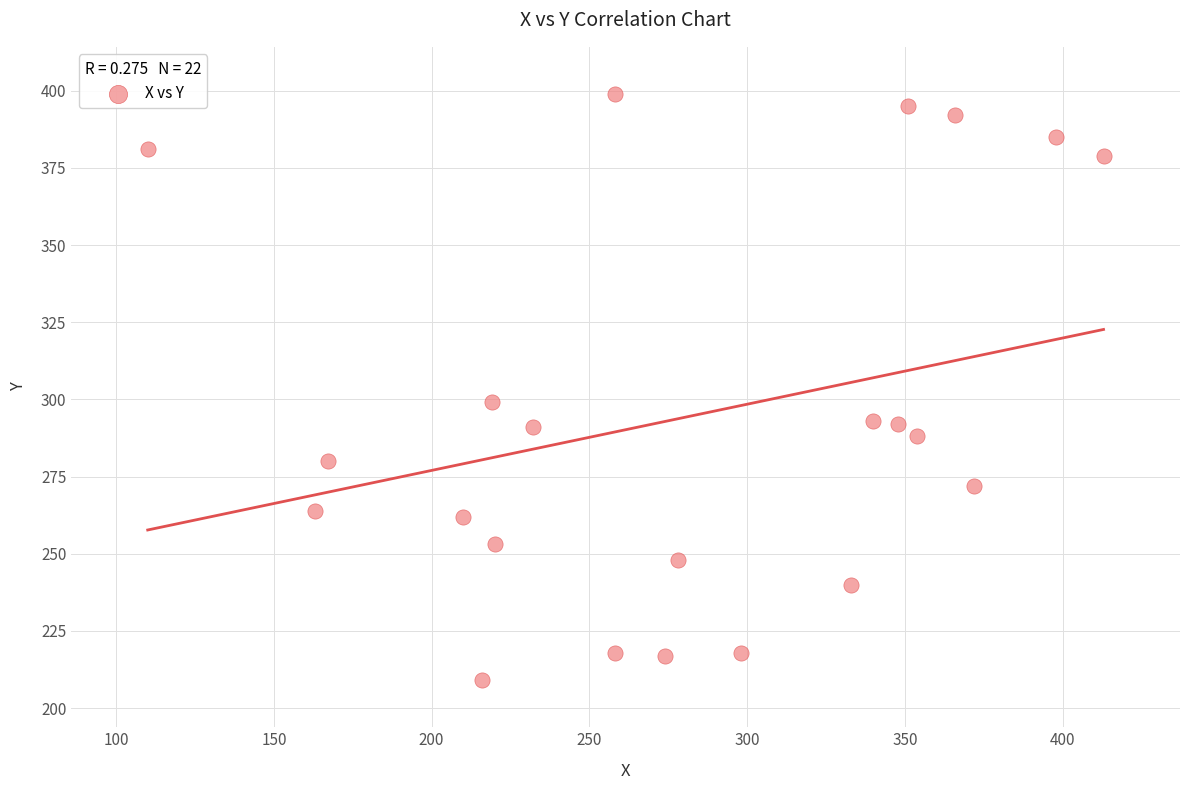

What Y value in the scatter plot is closest to 304?

299